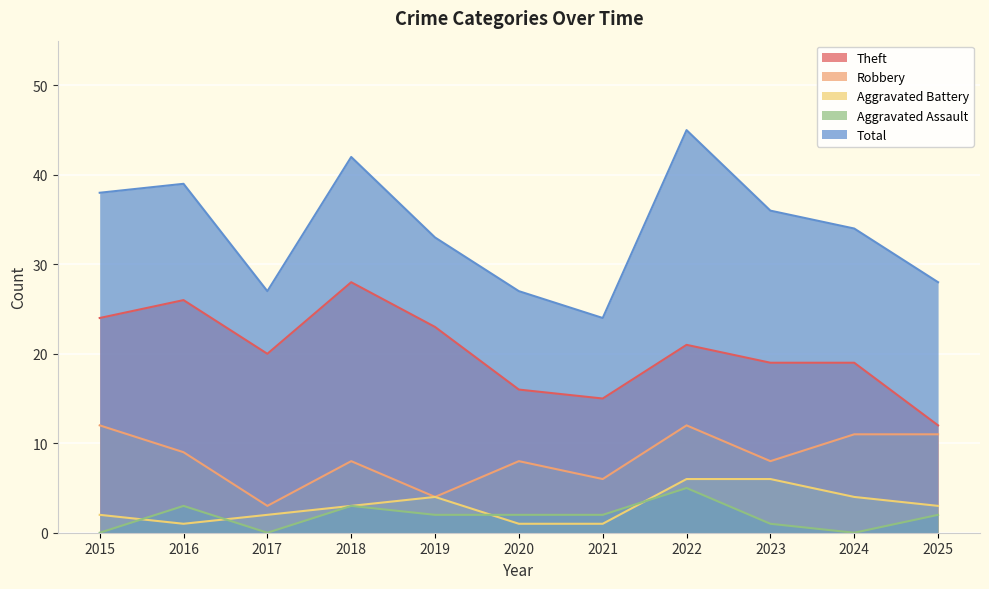

Where is the first local minimum for Aggravated Assault?

2017